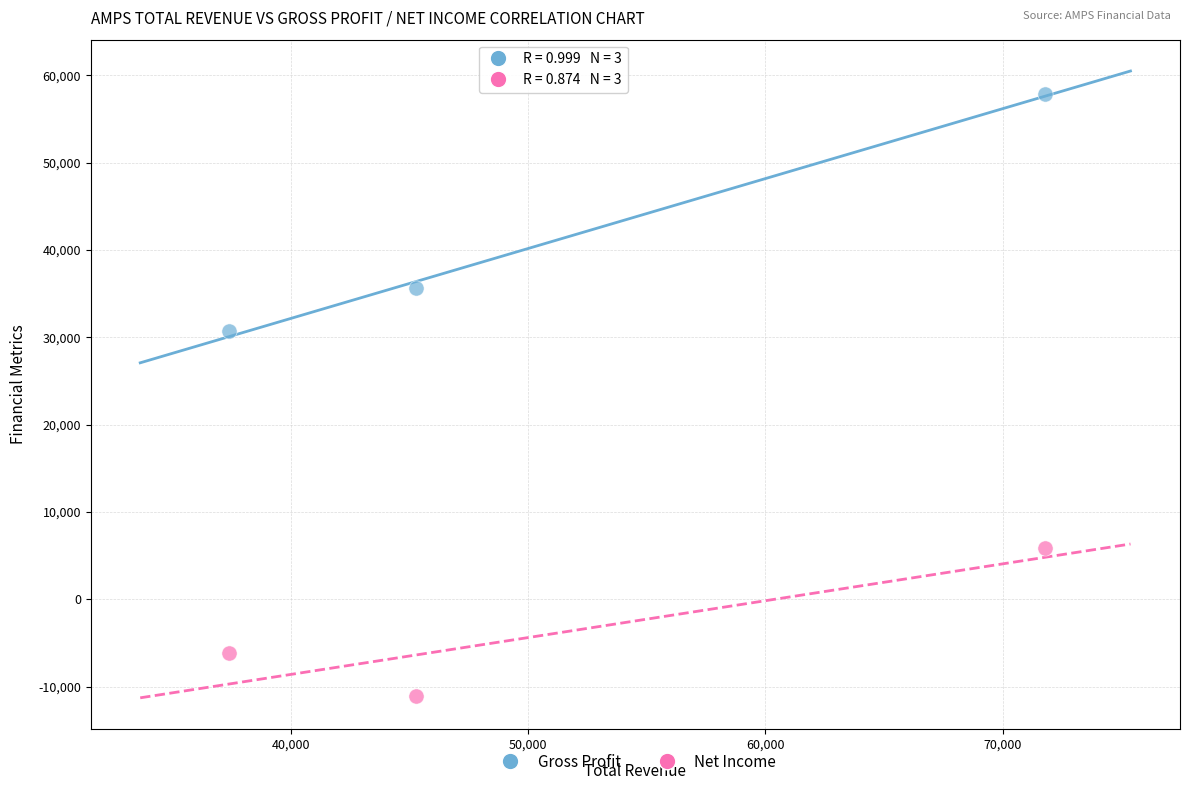

Across all series, what Y value is closest to 23400?

30700